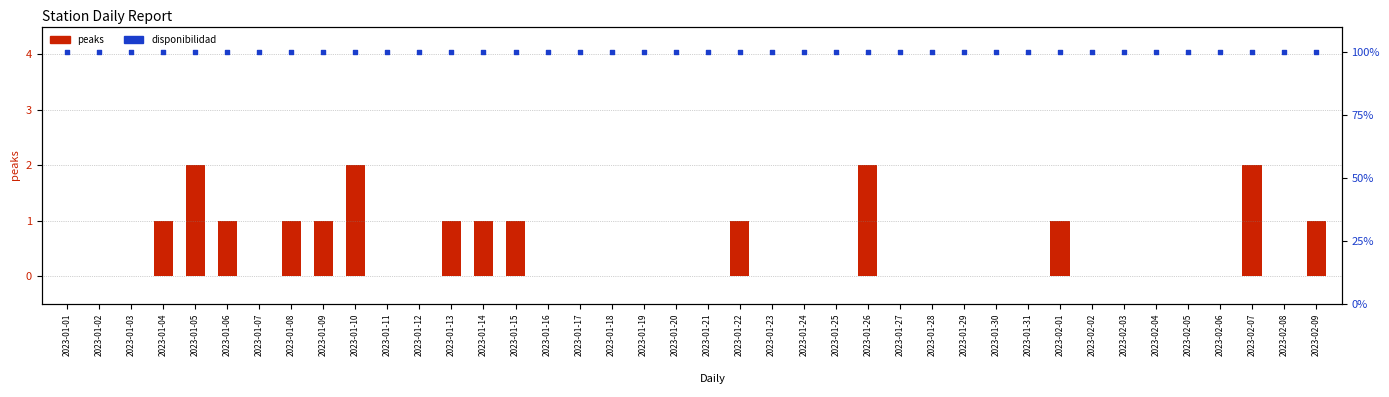

Which series reaches the minimum Y coordinate?

peaks